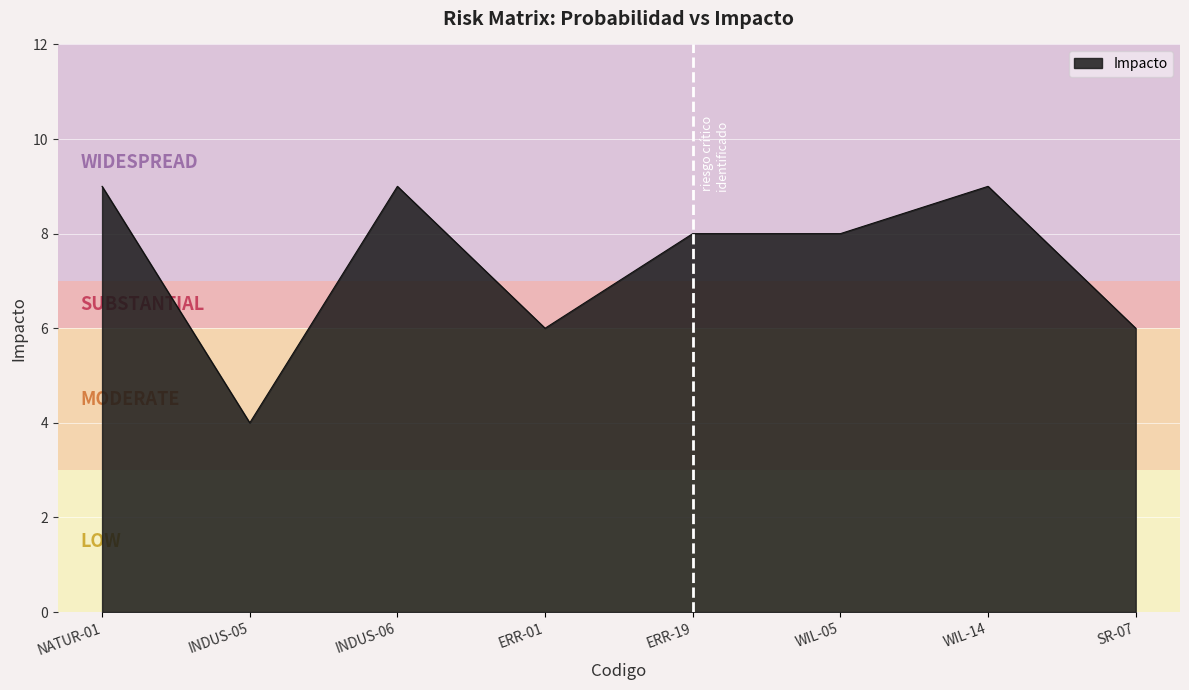

At which category does the data reach its first local valley?

INDUS-05